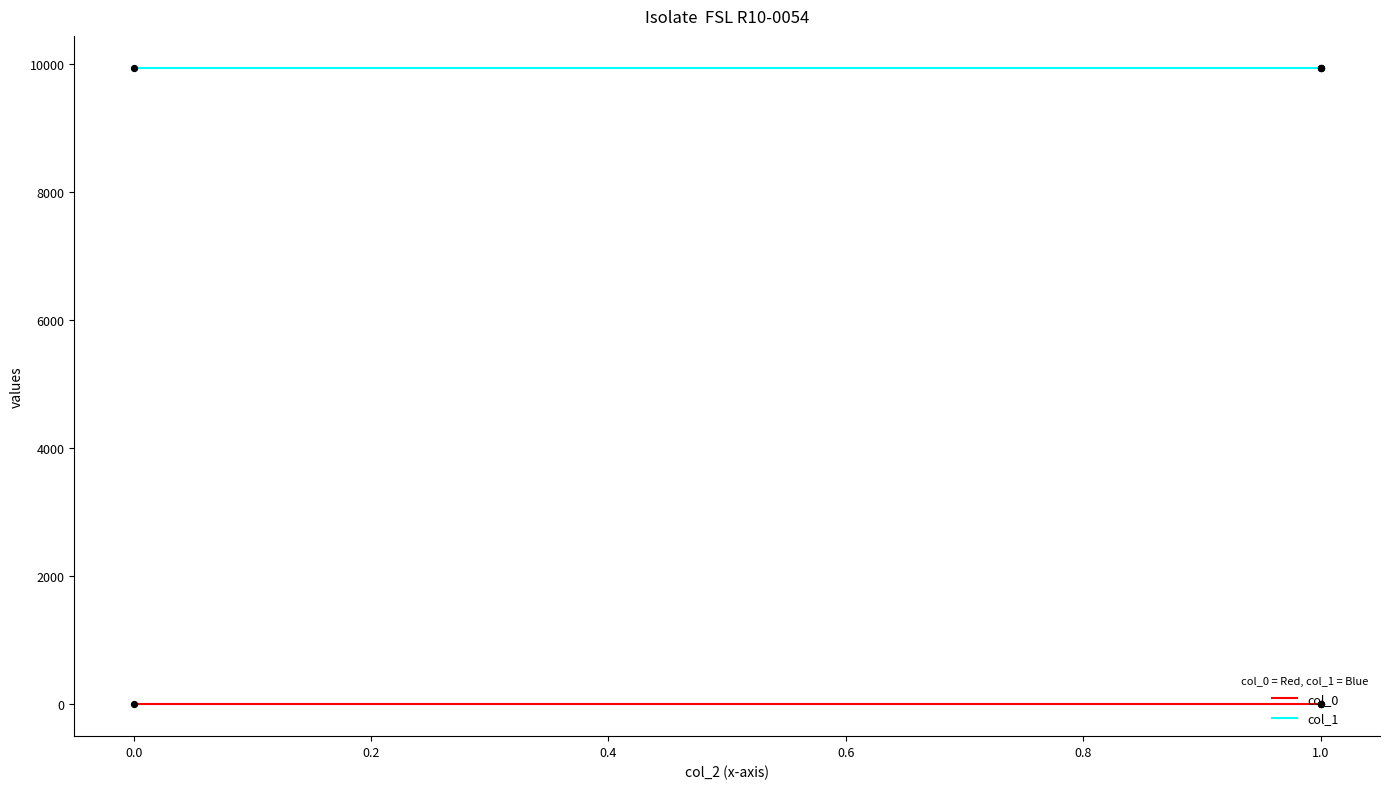

What are all the series names shown in the legend?

col_0, col_1